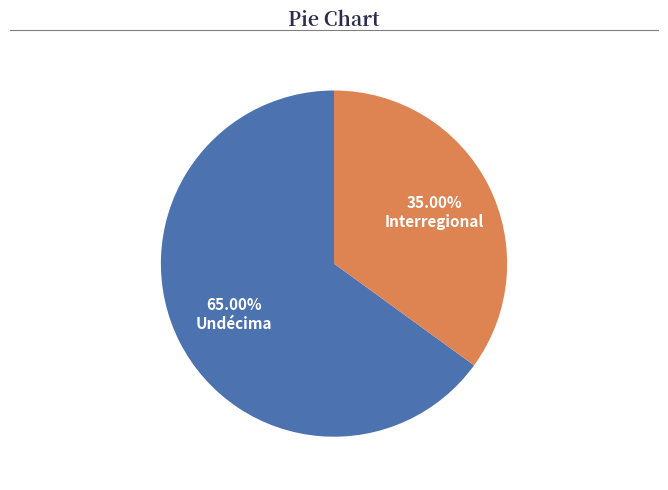

Between Interregional and Undécima, which is larger?

Undécima